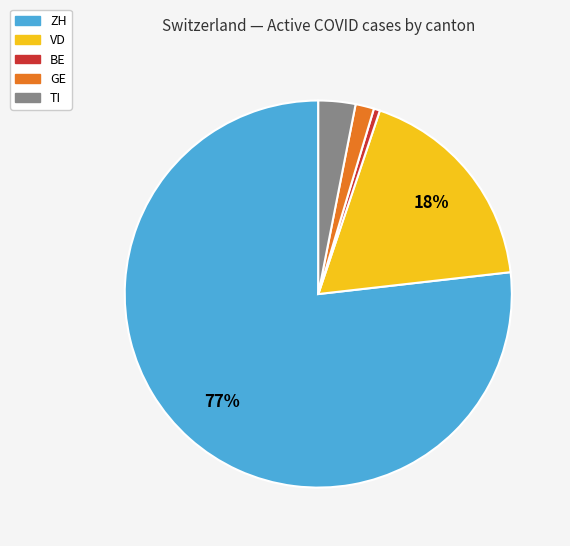

To the nearest percent, what is the average slice percentage?

20%